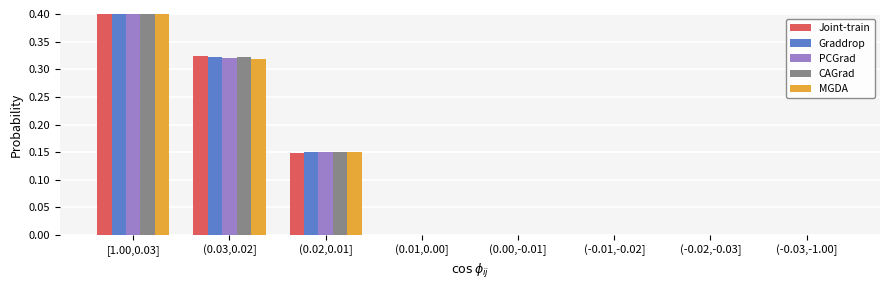

The PCGrad series shows 0.5 at [1.00,0.03]. True or false?

True